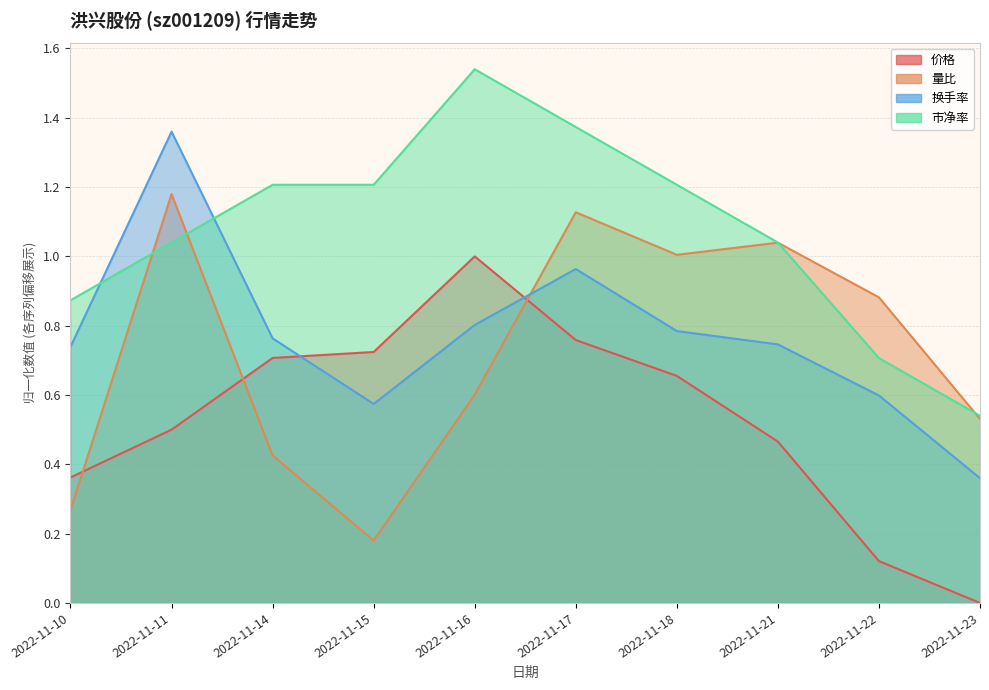

True or false: 价格 and 换手率 intersect in this chart.

True